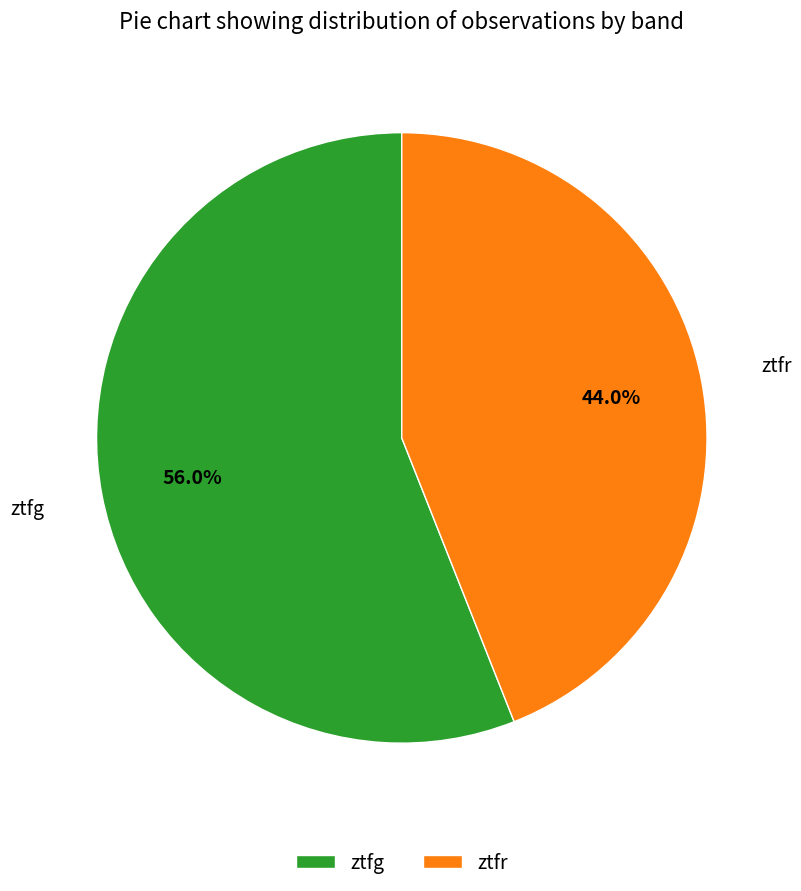

Between ztfr and ztfg, which is larger?

ztfg